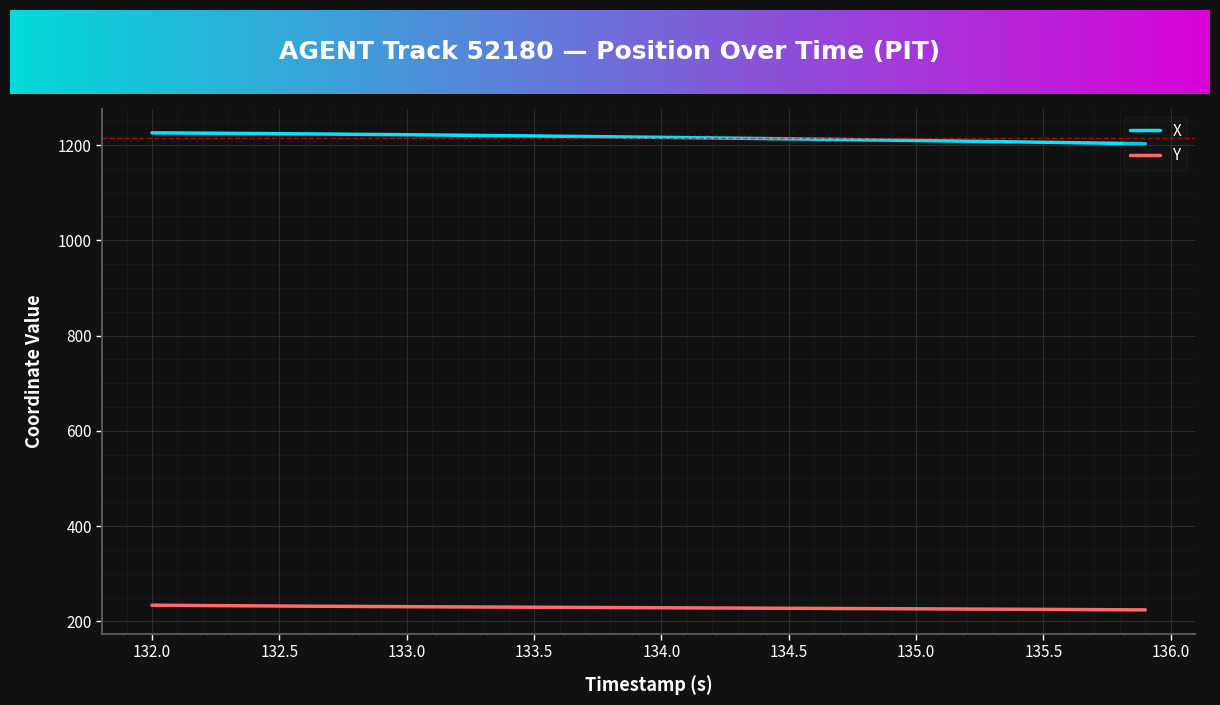

What is the difference between the maximum and minimum values in the Y series?

9.9